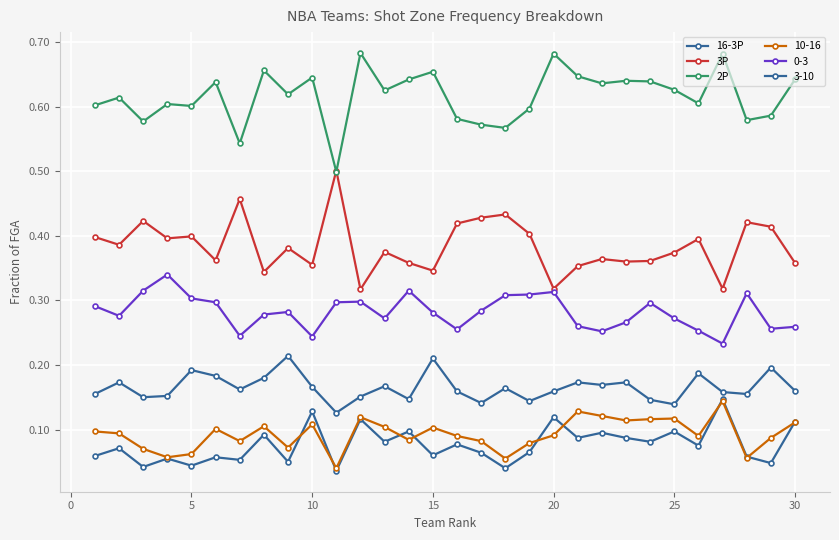

Count the number of data series in this chart.

6